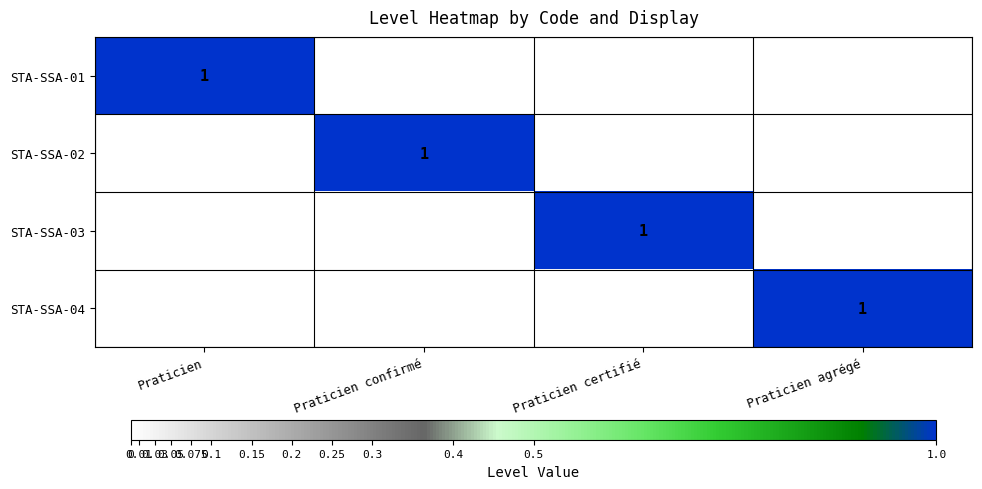

What is the total value across all series at Praticien certifié?

1